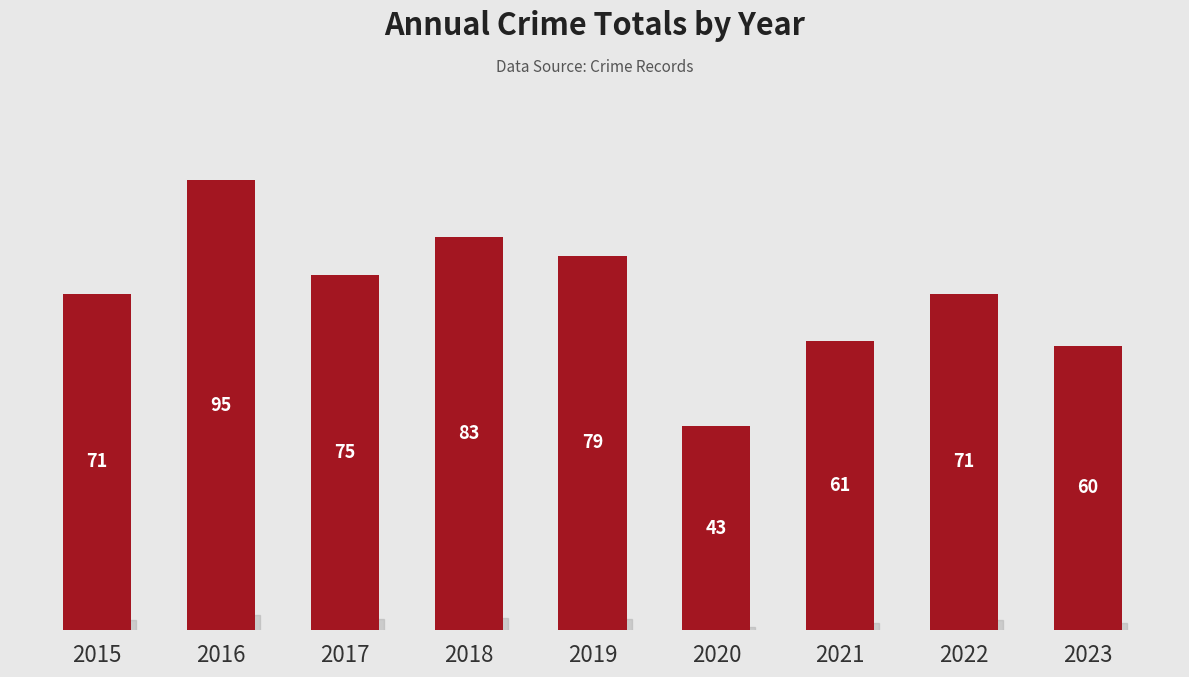

Which category has the lowest value across all series?

2020